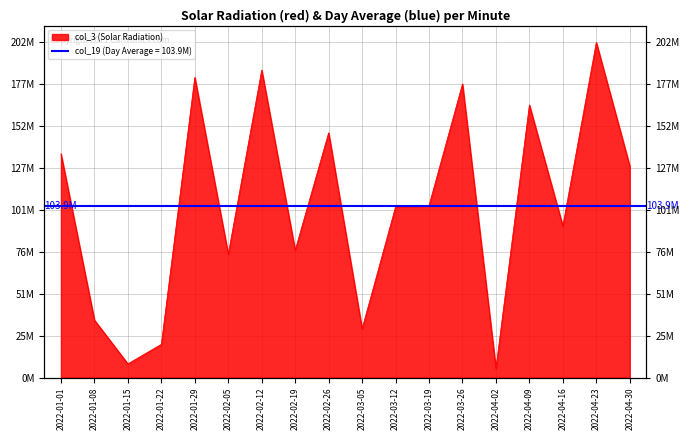

Which label corresponds to the smallest value in the chart?

2022-04-02